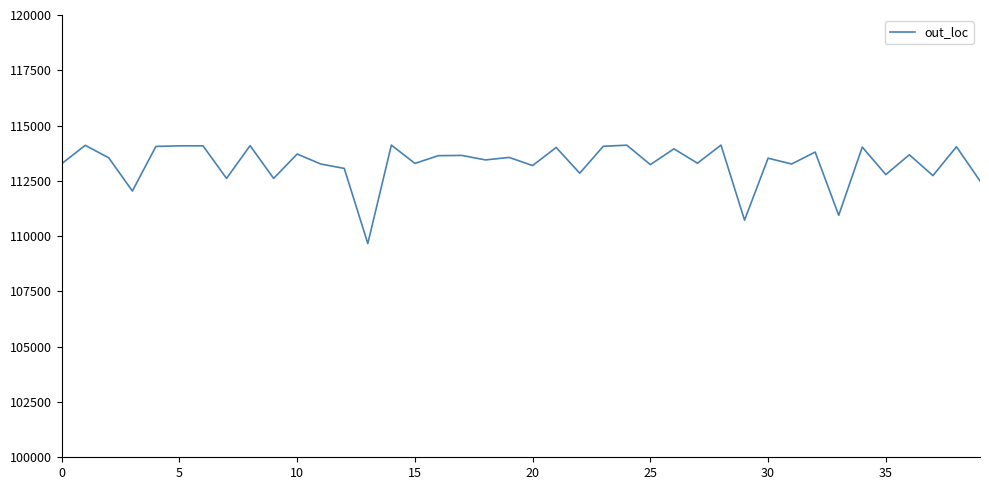

What is the maximum value shown in the chart?

114117